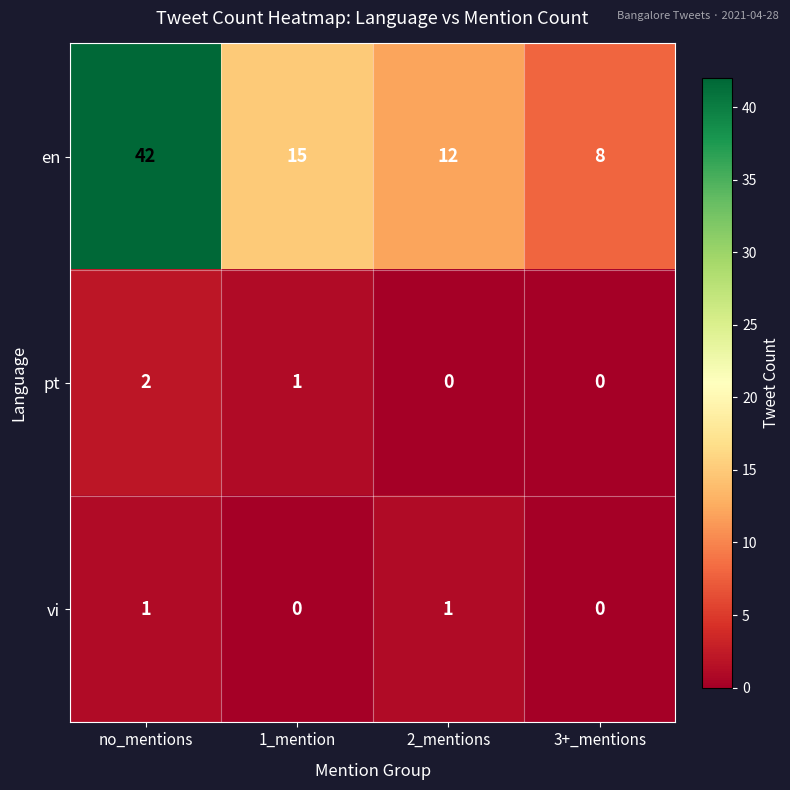

Which category has the highest value across all series?

no_mentions